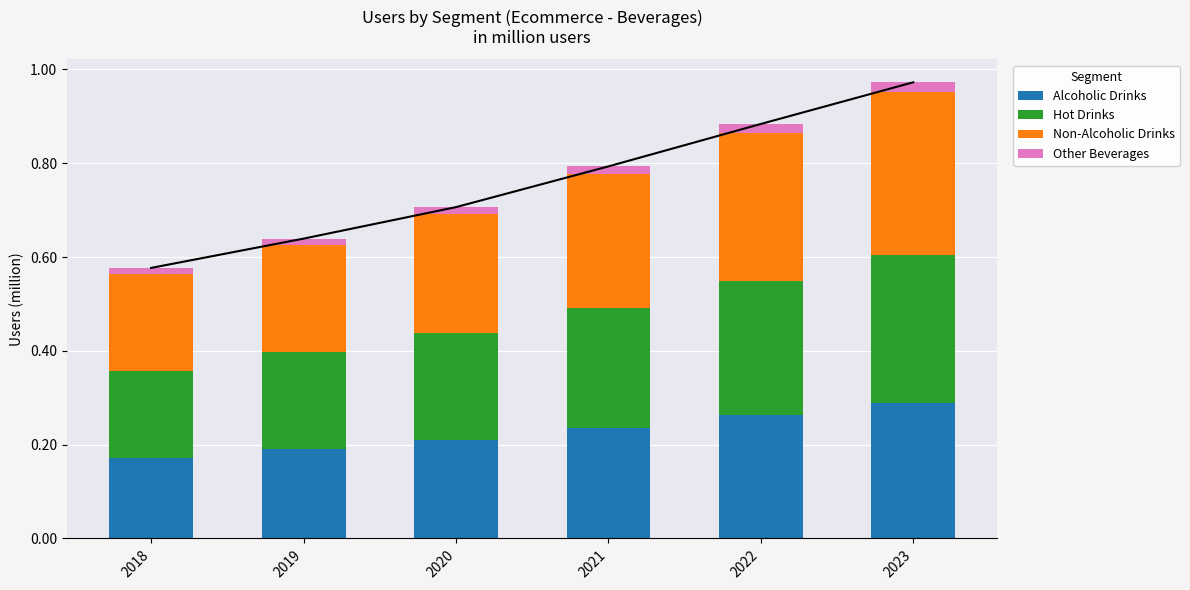

Does the chart contain any negative values?

No